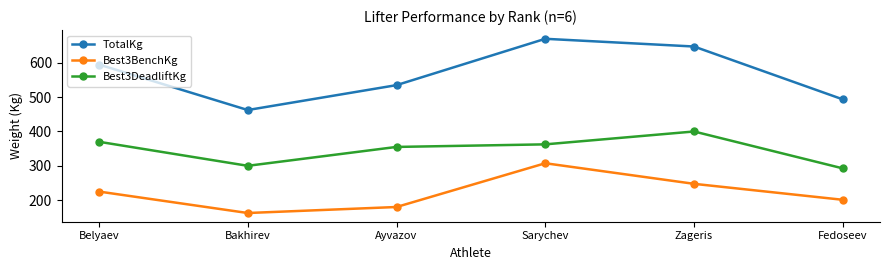

True or false: Best3BenchKg has more than 2 points higher than both neighbors.

False